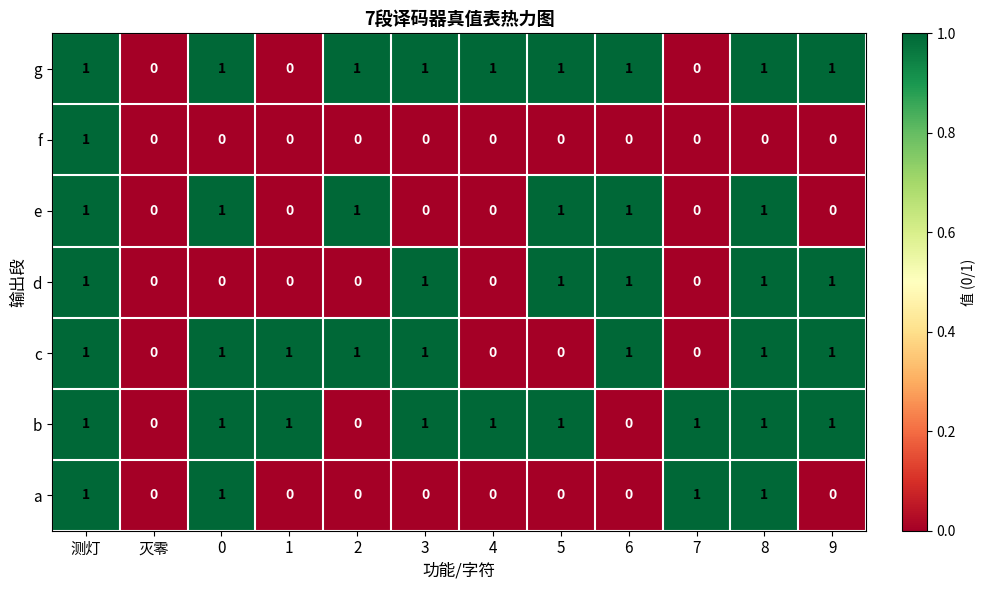

Count the g values in the range 1 to 2.

9